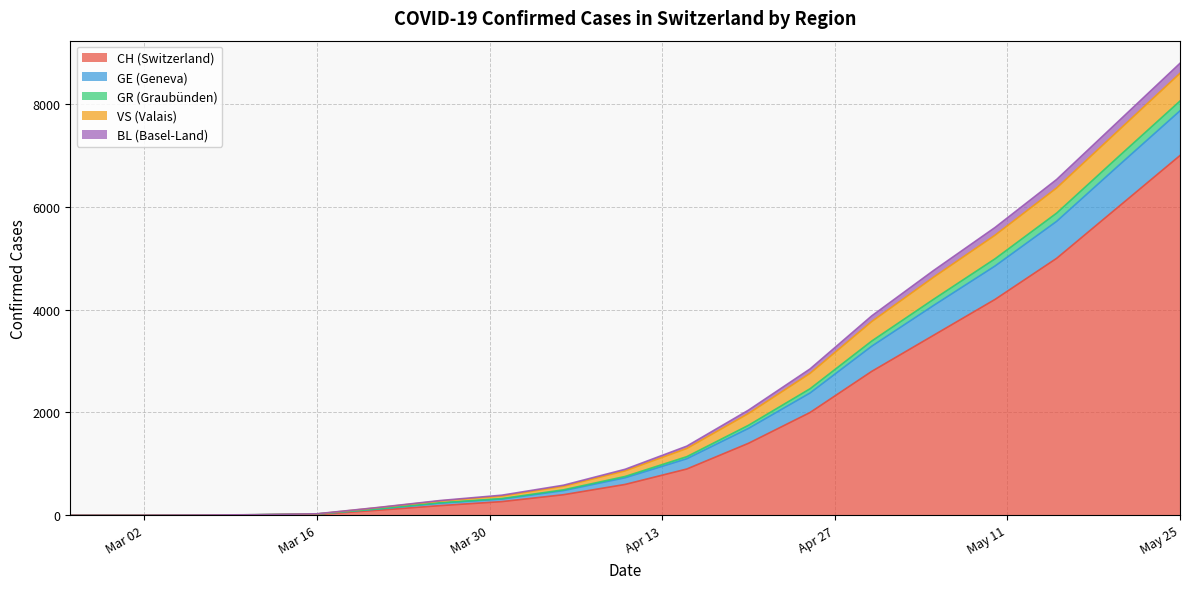

Count the number of categories in the chart.

19